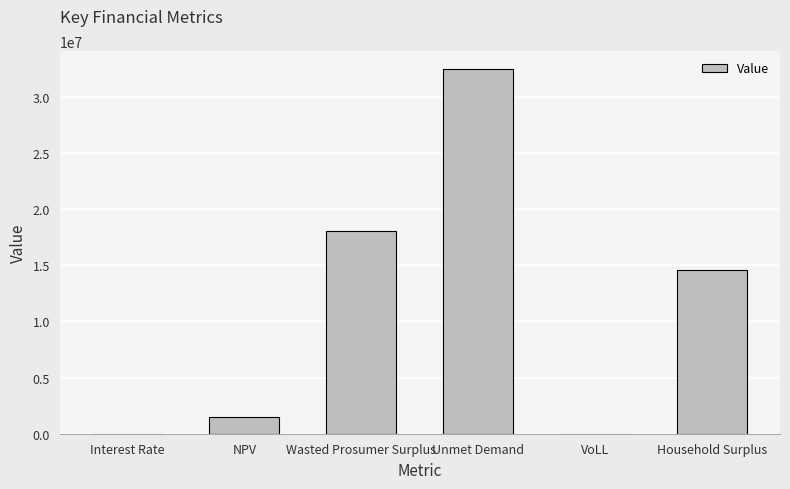

Read the value at Household Surplus.

14599256.1